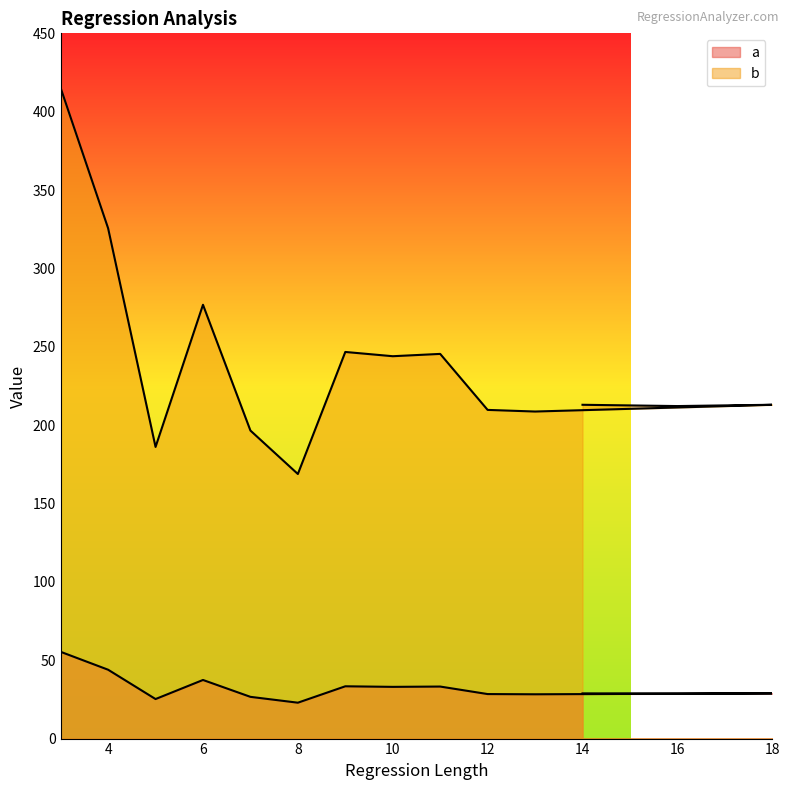

What are all the series names shown in the legend?

a, b